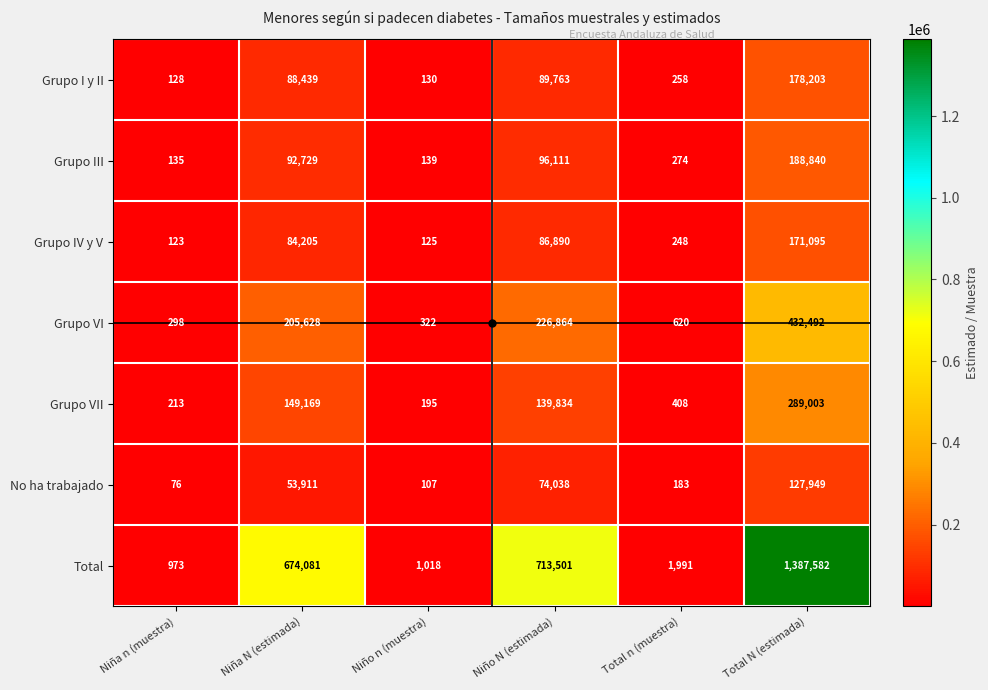

At which label does Grupo VII reach its peak?

Total N (estimada)